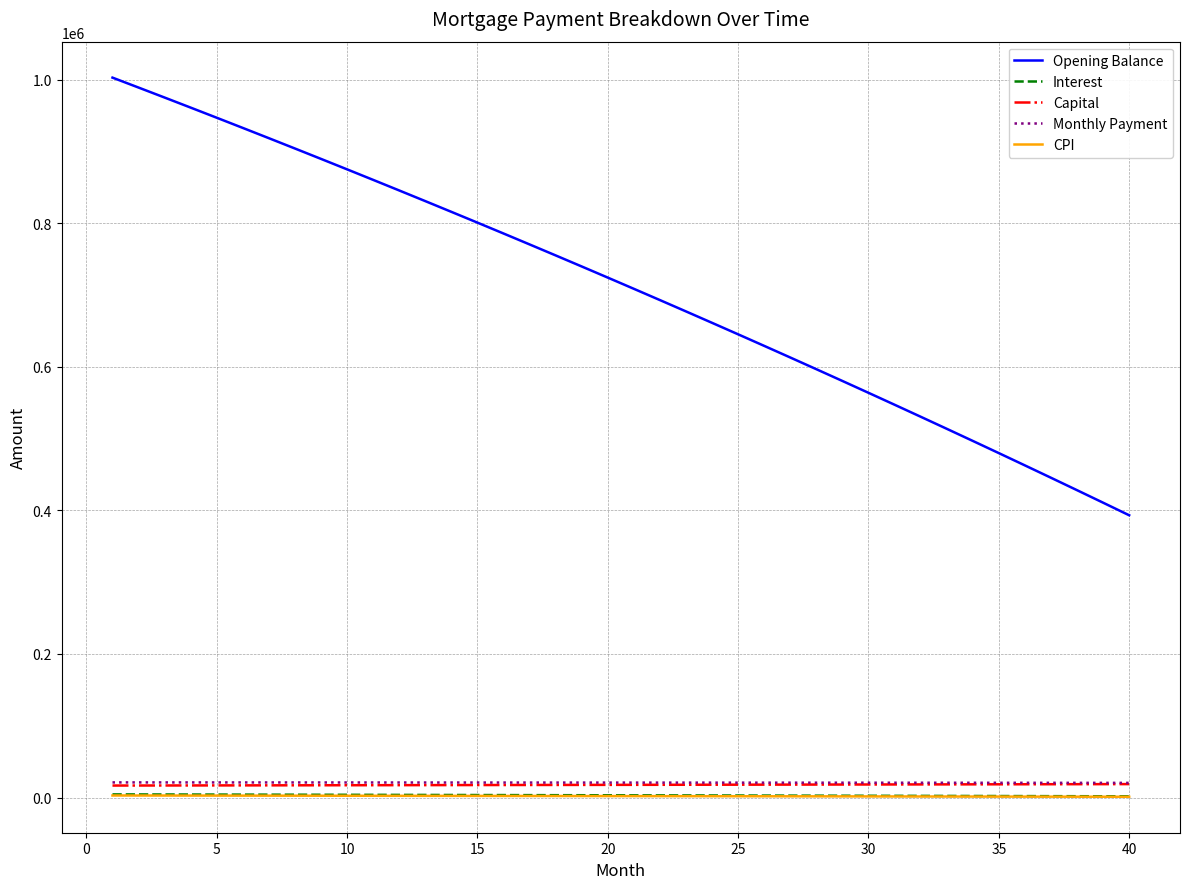

Which series has the widest spread of values?

Opening Balance